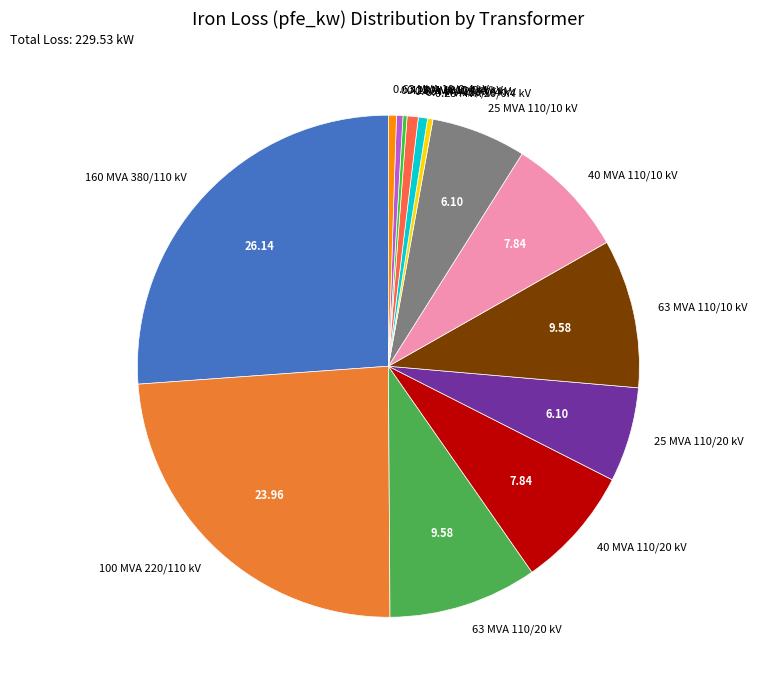

What is the ratio of the value at 40 MVA 110/20 kV to the value at 100 MVA 220/110 kV?

0.3